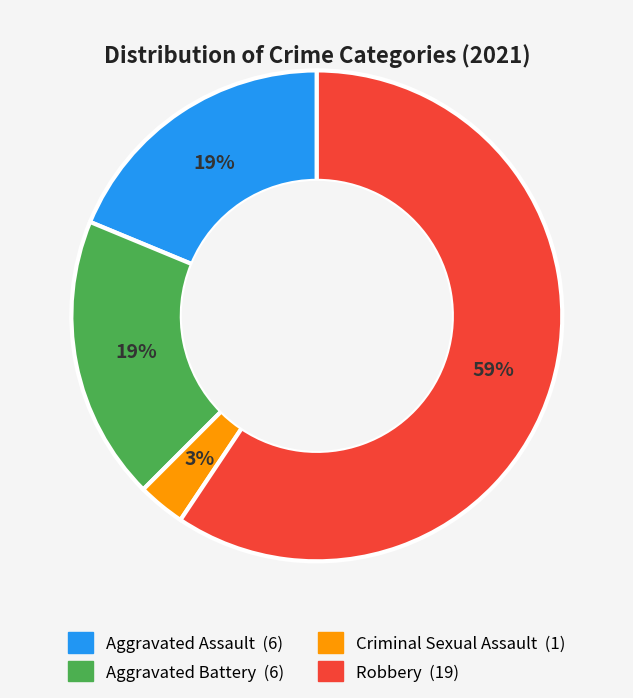

Is it true that Aggravated Battery is 19% of the pie?

True